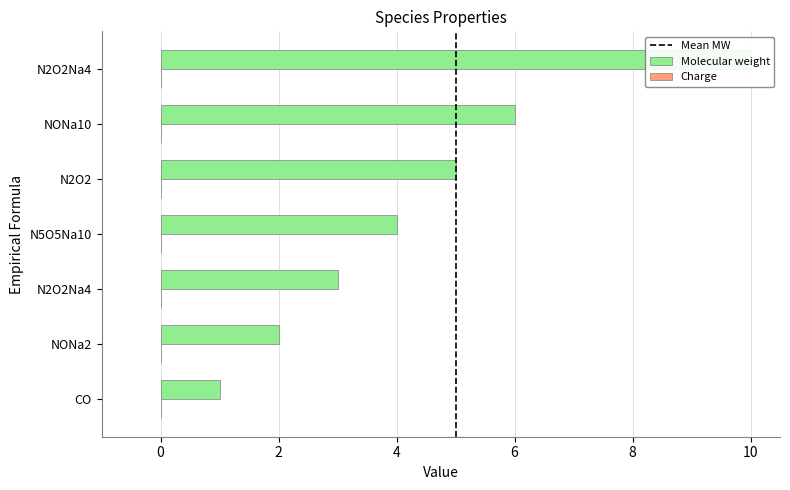

What is the difference between the second highest and minimum values?

5